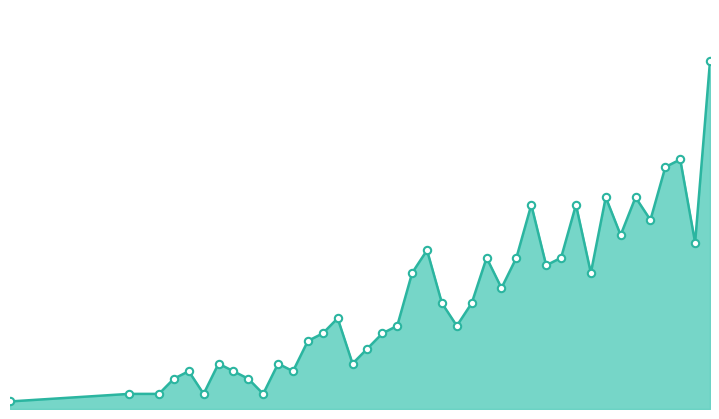

How many lines are shown in the chart?

1